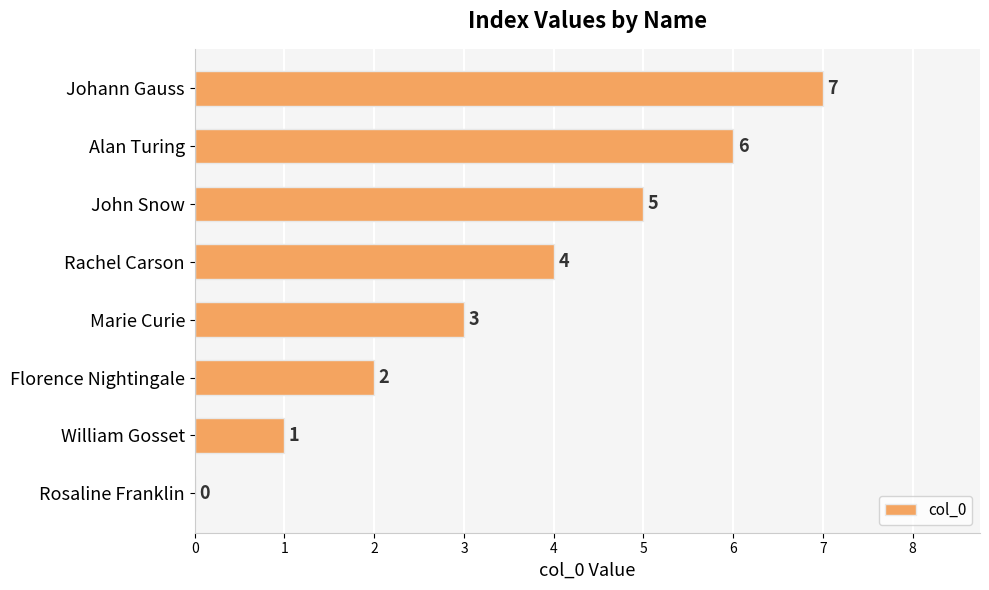

What is the greatest value displayed?

7